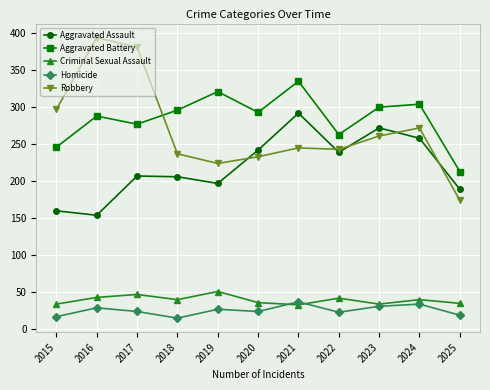

What is the value of the Aggravated Battery point at the 6th from the left?

293